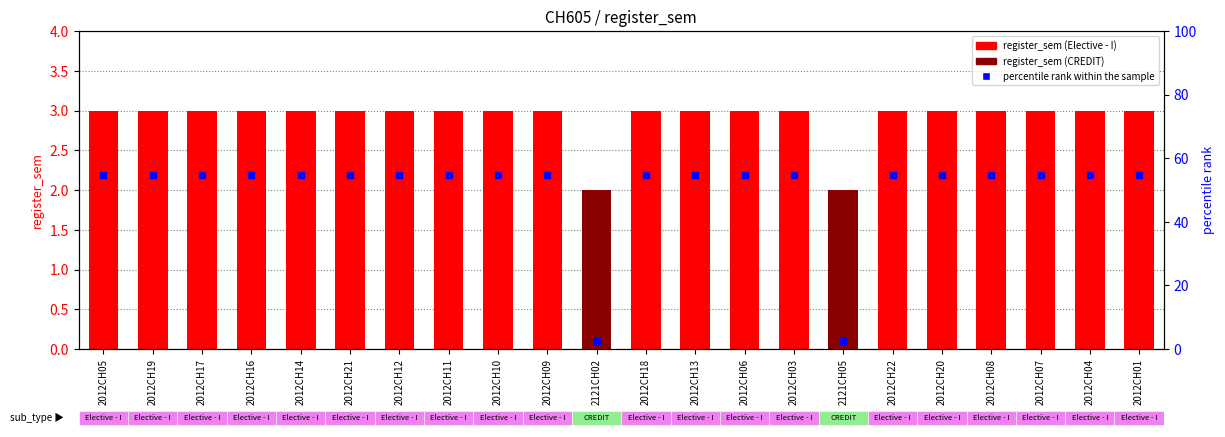

Which series has the largest total across all categories?

percentile rank within the sample